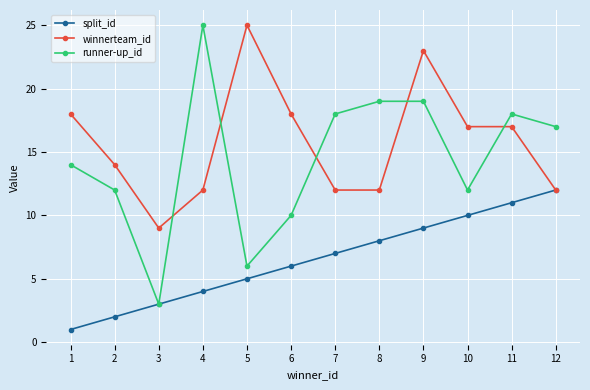

Does the chart display data point markers on the line(s)?

Yes